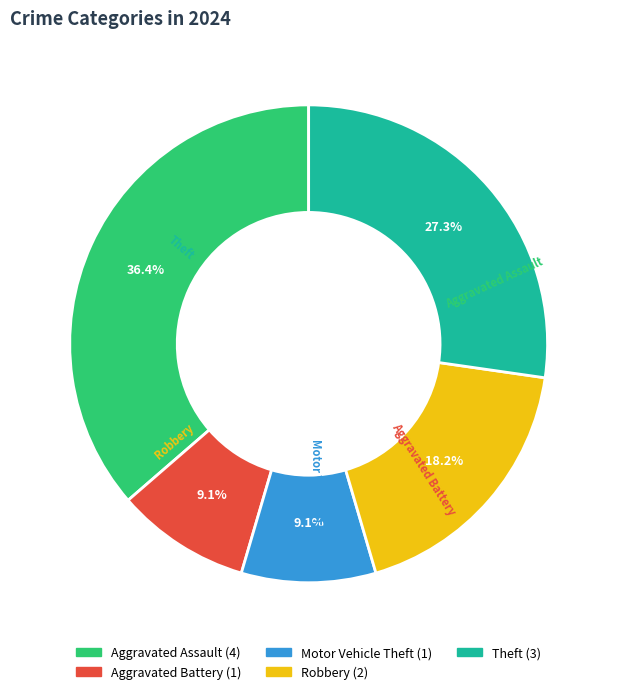

To the nearest percent, what percentage of the pie is Theft?

27%